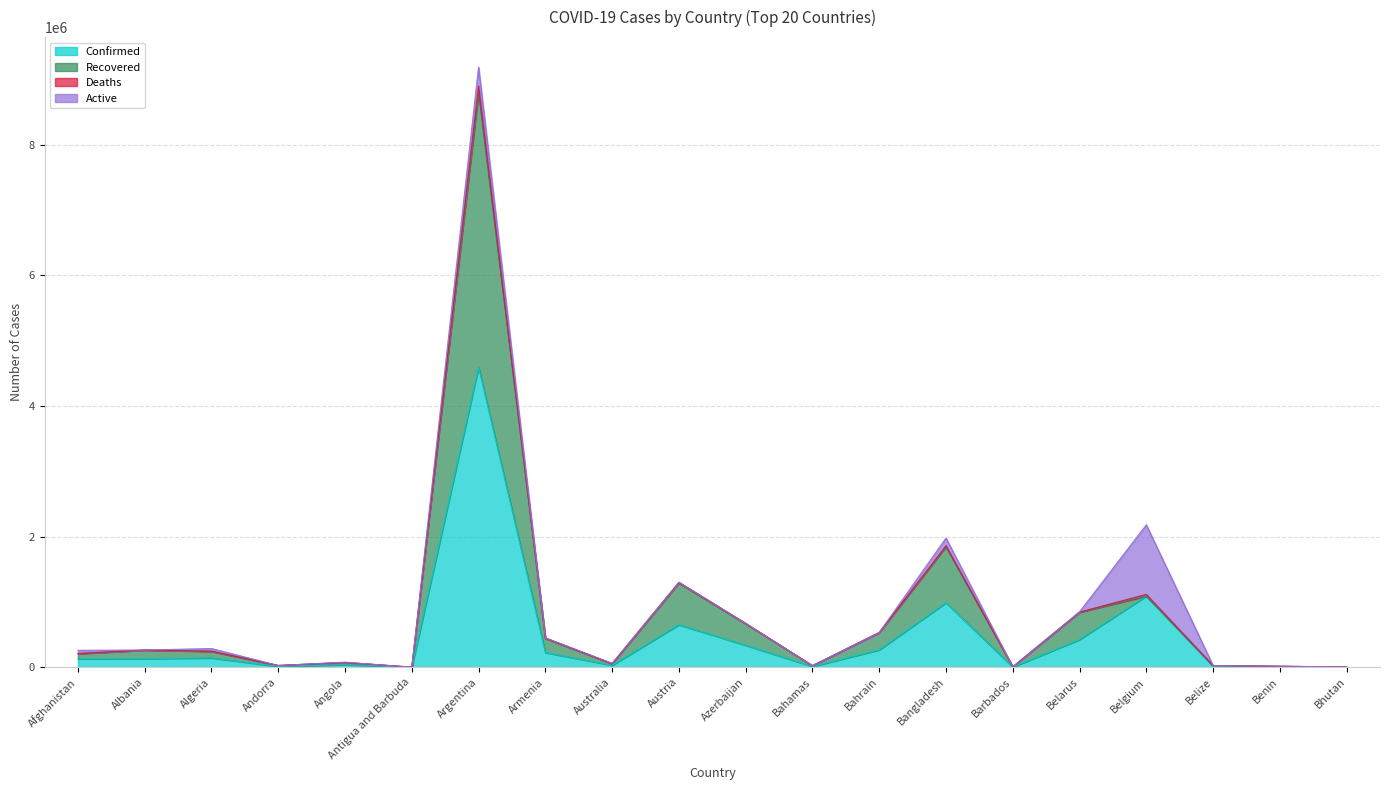

What is the lowest value of the Recovered series?

2487